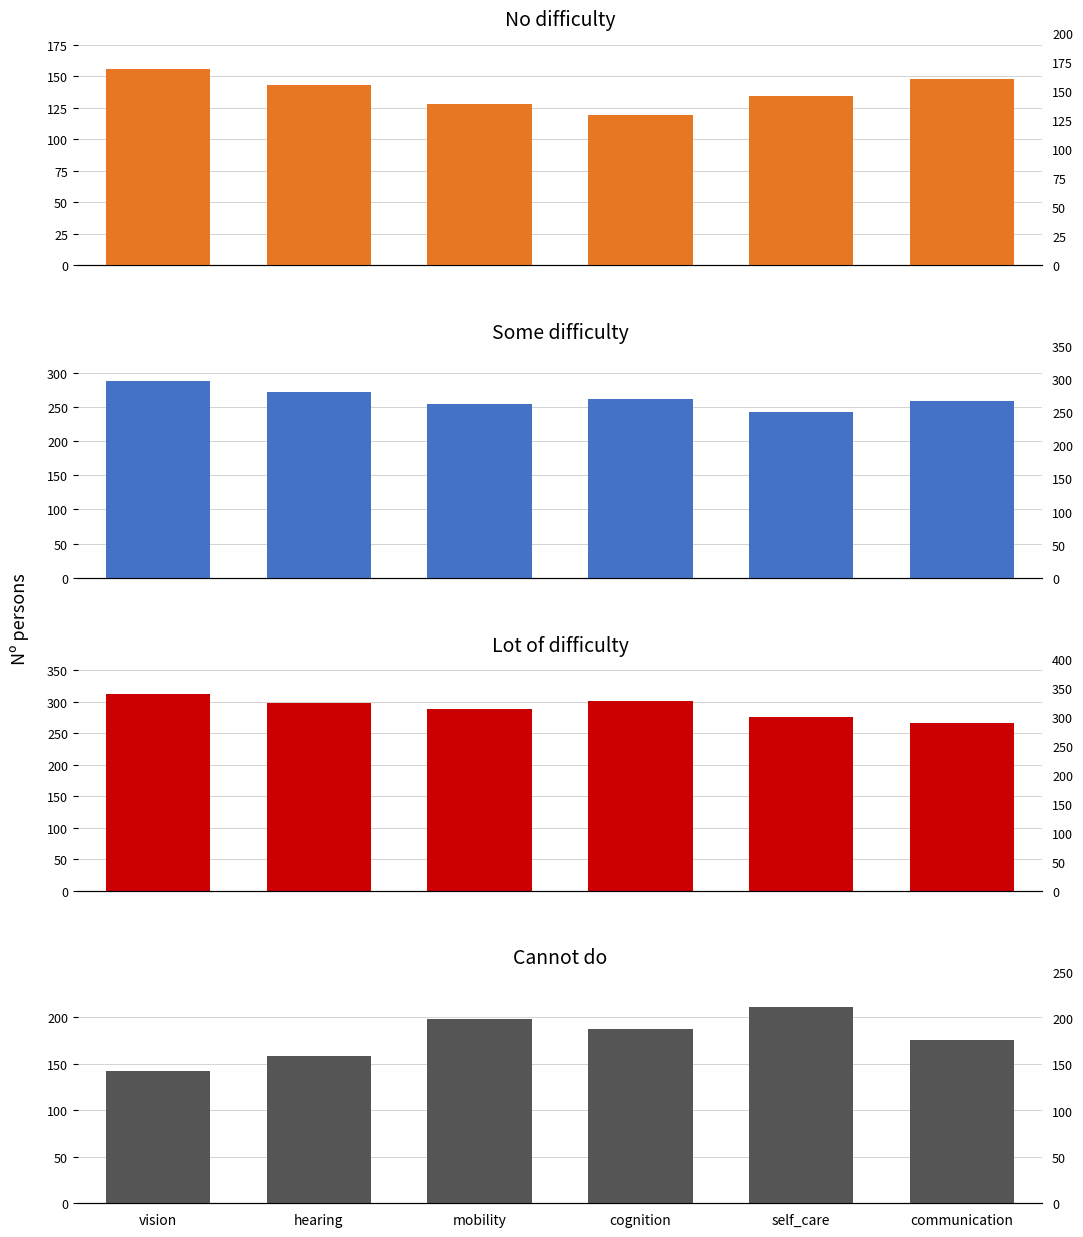

What is the total value across all series at mobility?

869